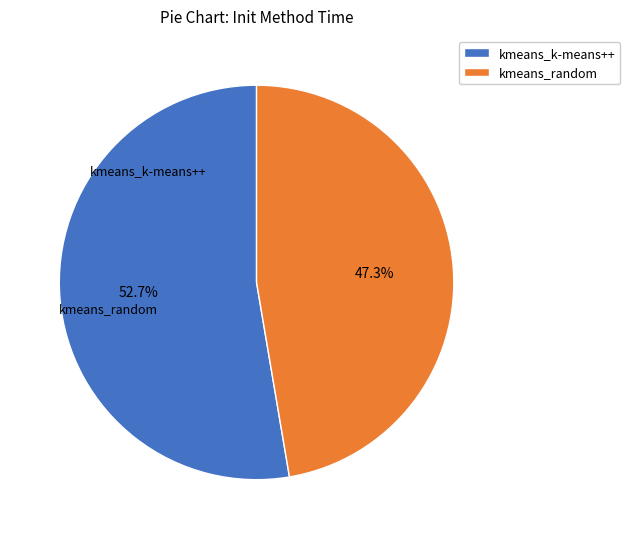

Is there a majority slice in this chart?

Yes